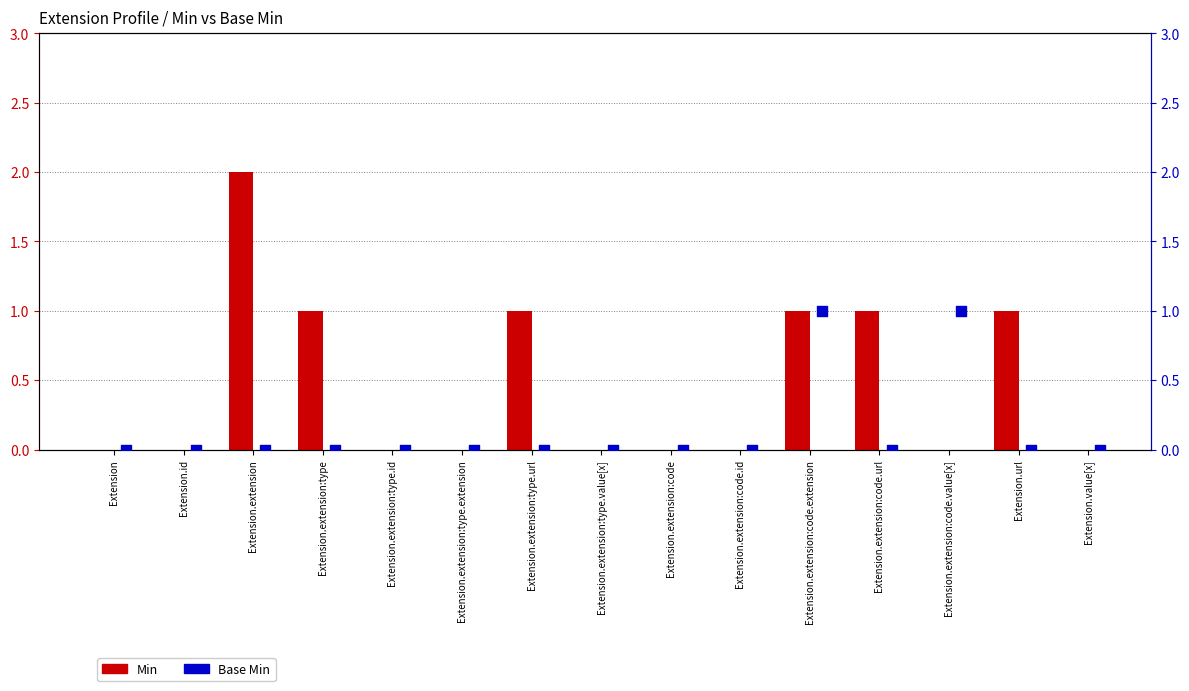

Which series has the widest spread of Y values?

Min